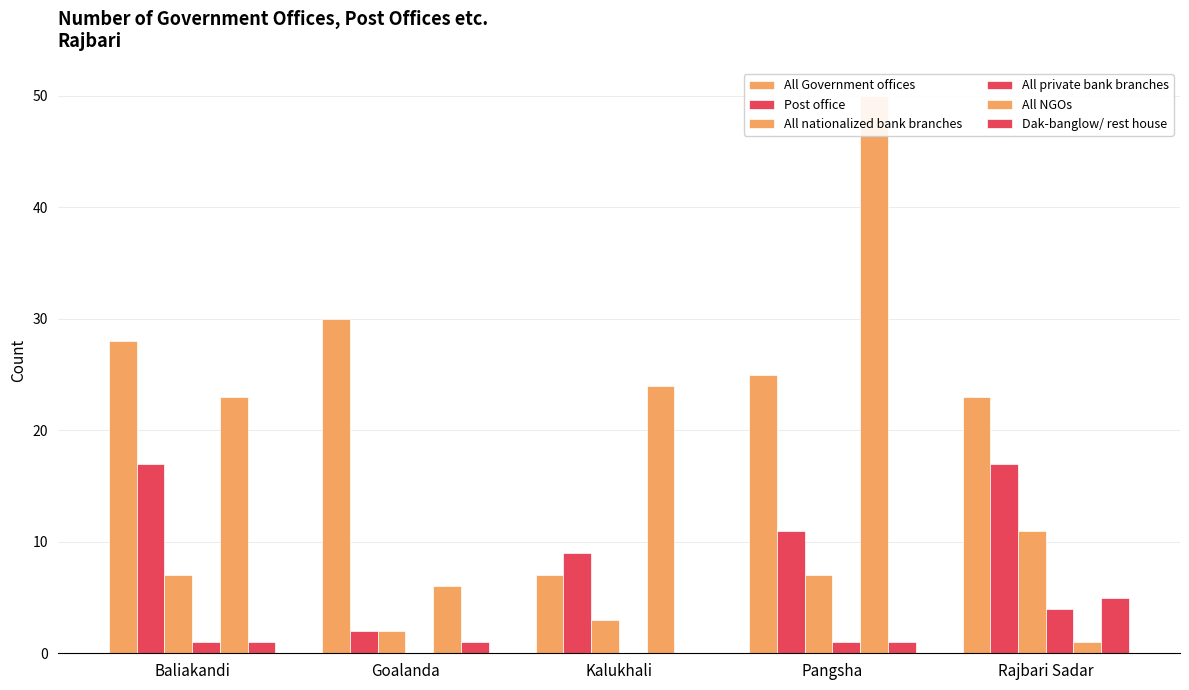

What is the difference between the highest and lowest values at Rajbari Sadar?

22